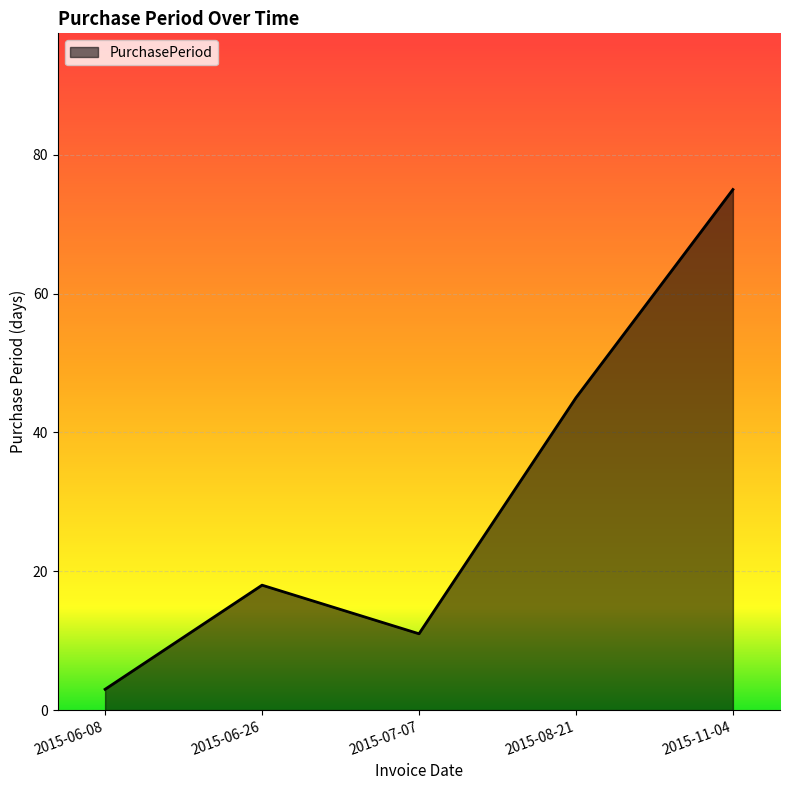

The value at 2015-07-07 is 19. True or false?

False